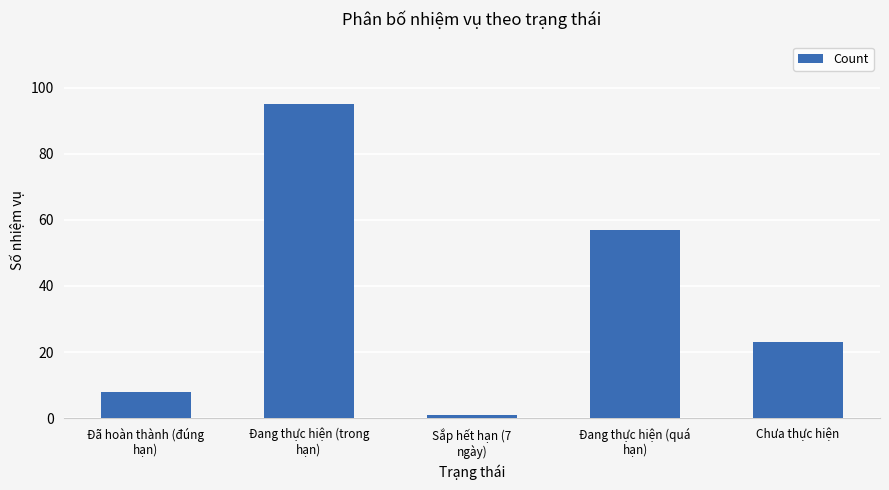

What is the sum of the values at Đã hoàn thành (đúng
hạn) and Đang thực hiện (quá
hạn)?

65